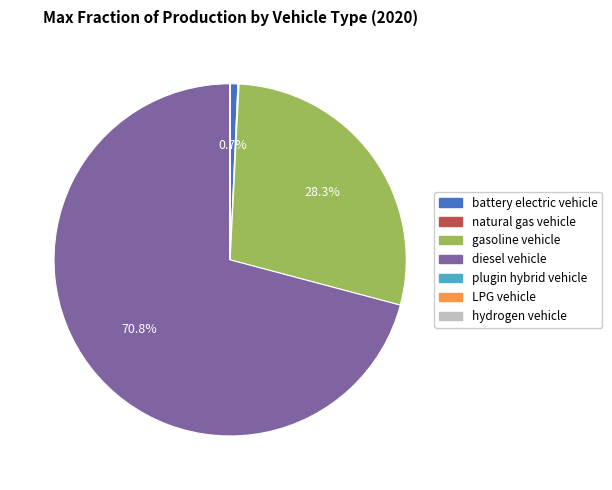

Which category has the biggest portion of the pie?

diesel vehicle